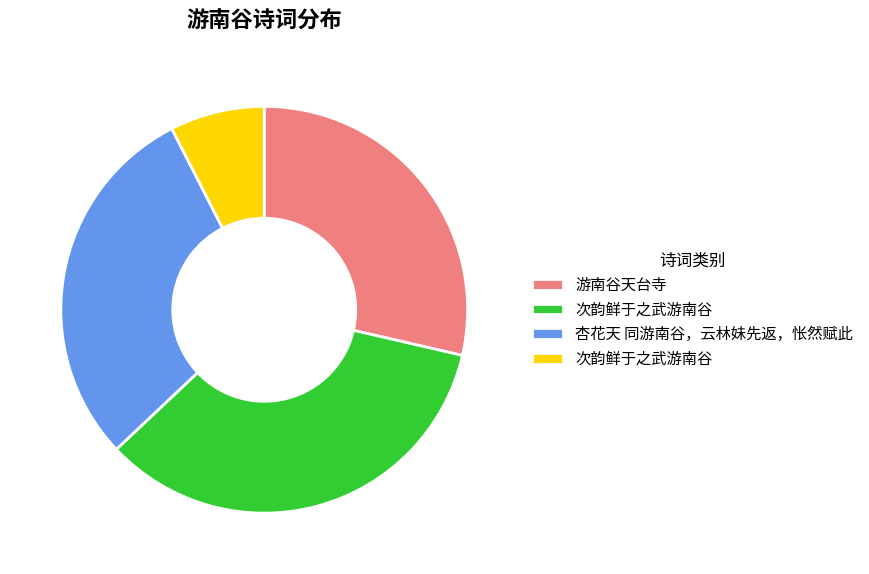

Is there any slice that represents more than half of the pie?

No